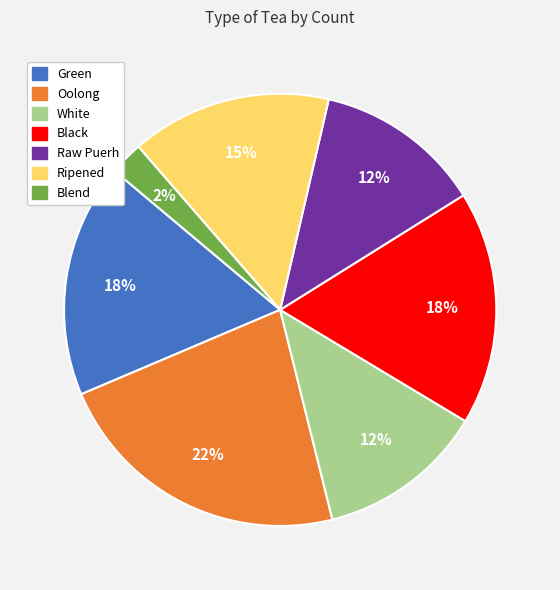

What percentage is the Oolong slice, to the nearest percent?

22%